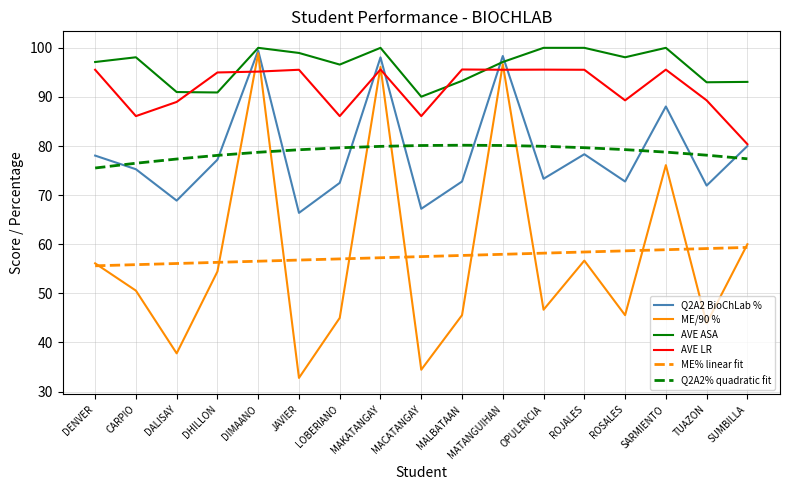

How many interior local valleys does the Q2A2 BioChLab % series have?

6